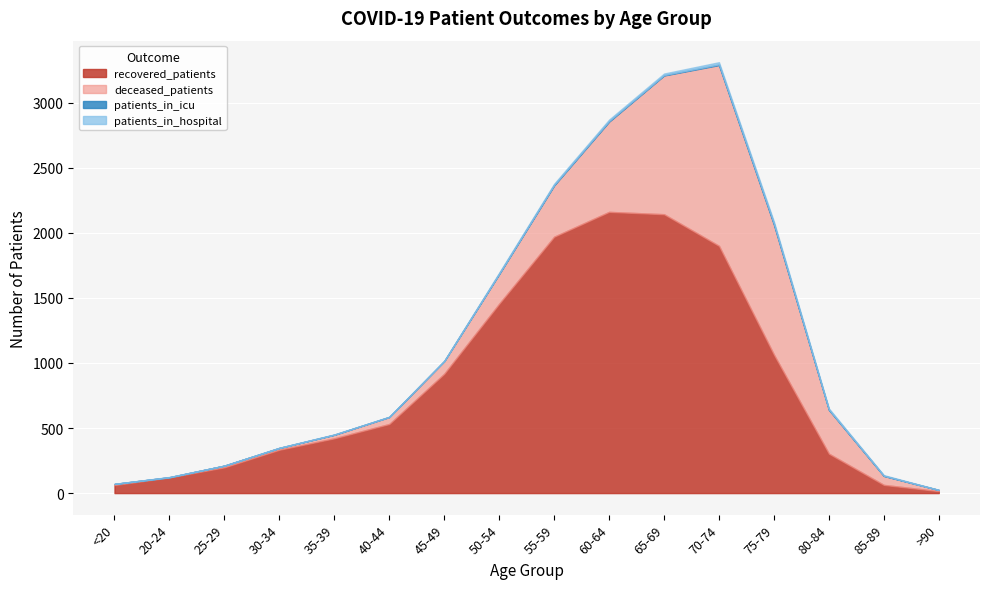

True or false: recovered_patients and patients_in_icu cross at least once.

False